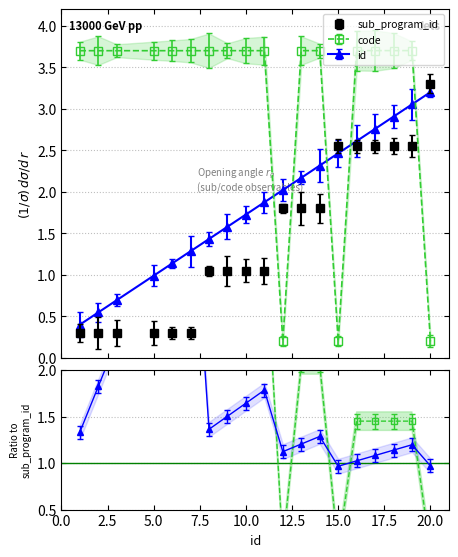

True or false: code and id intersect in this chart.

True